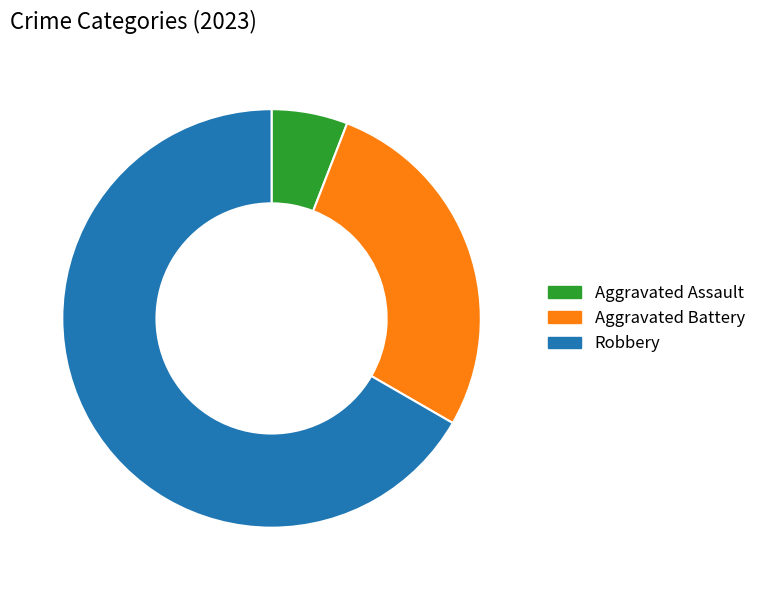

Rank the categories by value from lowest to highest.

Aggravated Assault, Aggravated Battery, Robbery